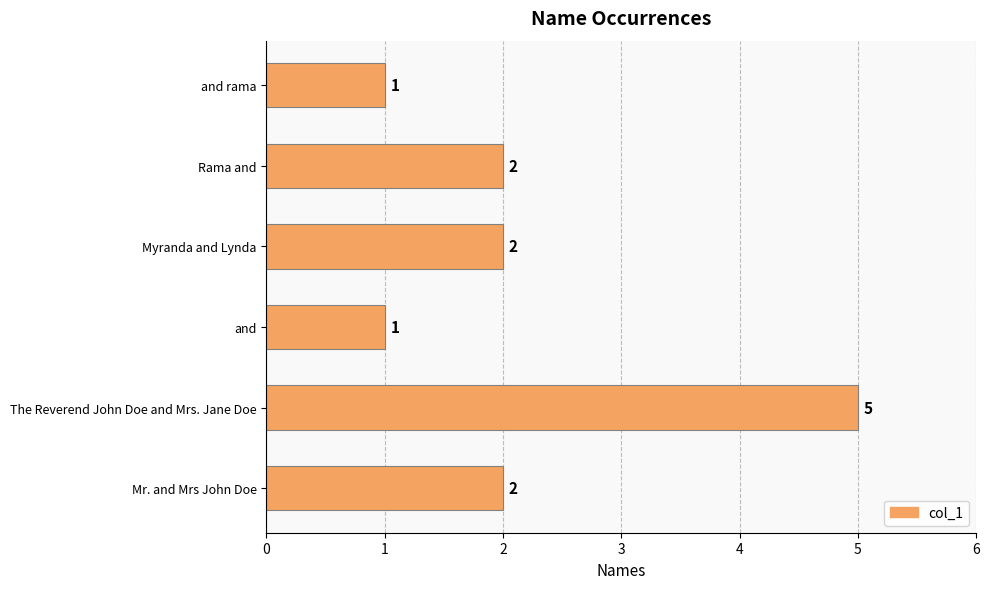

What is the sum of all values?

13